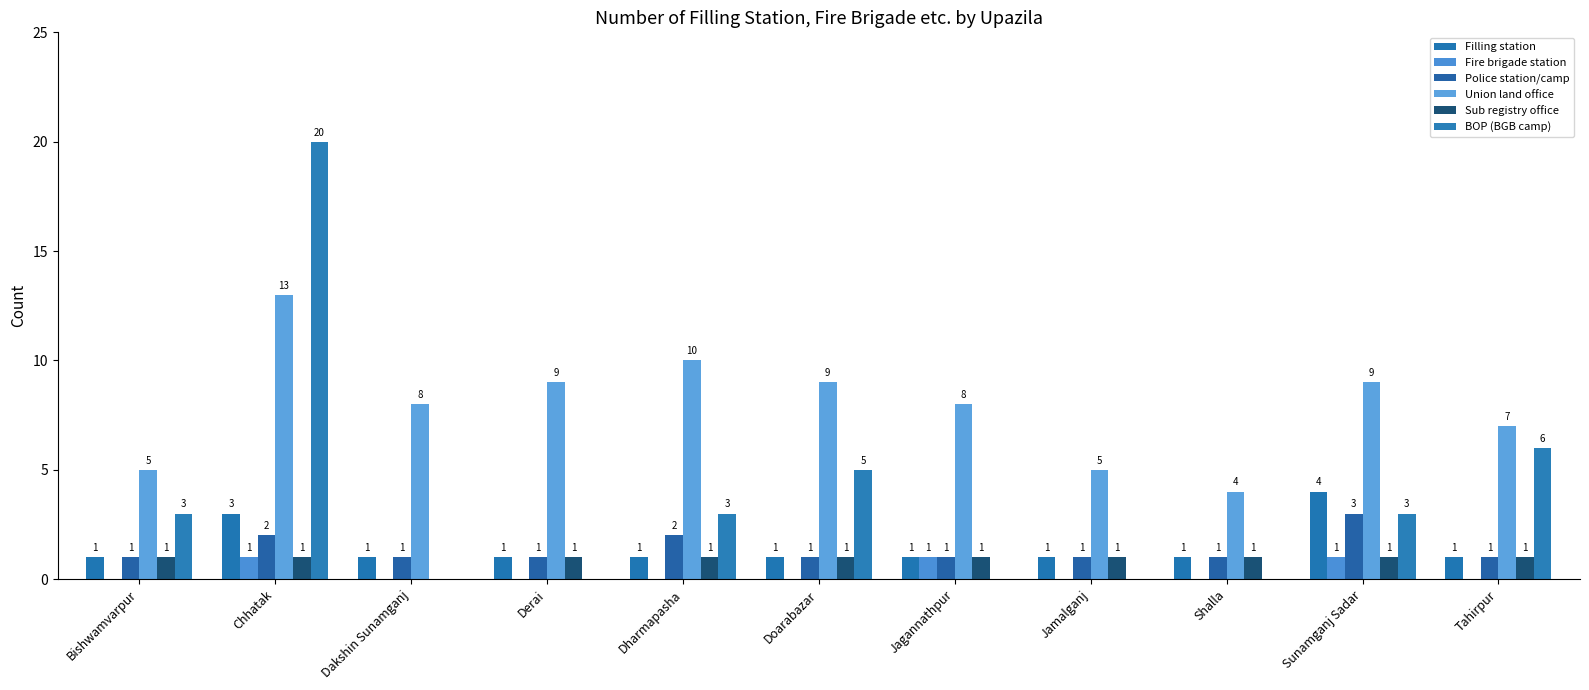

Where does the Union land office series first go above 8?

Chhatak